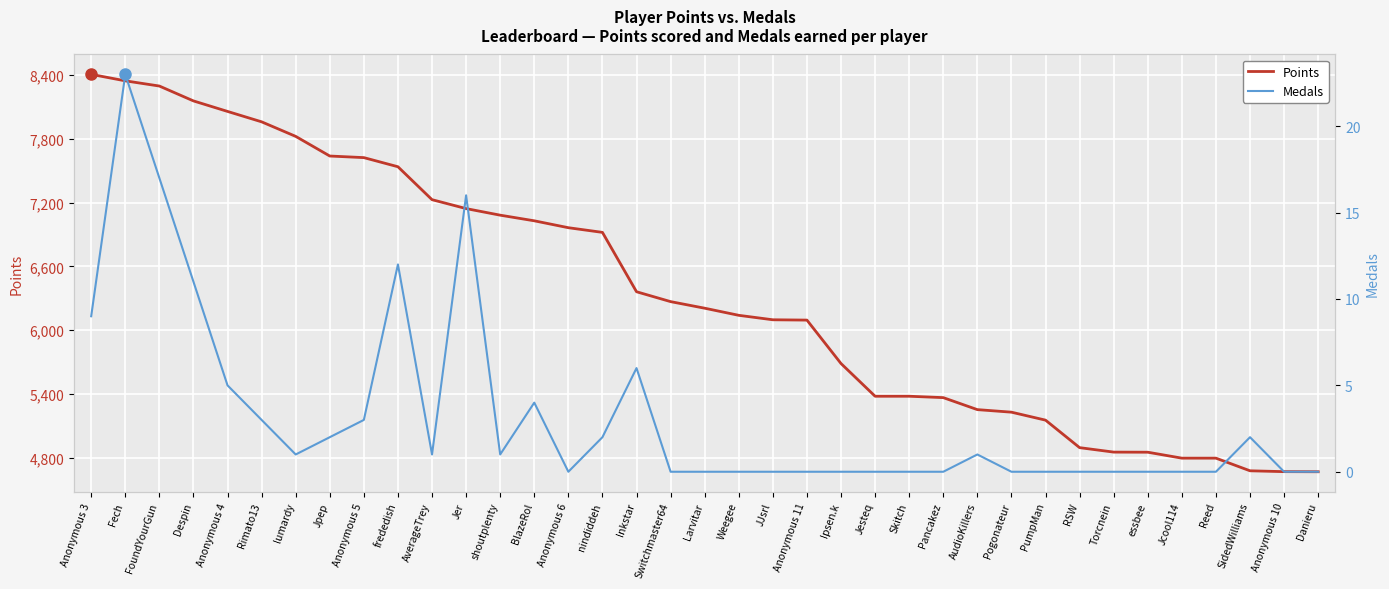

How many values in the Medals series exceed 0?

18